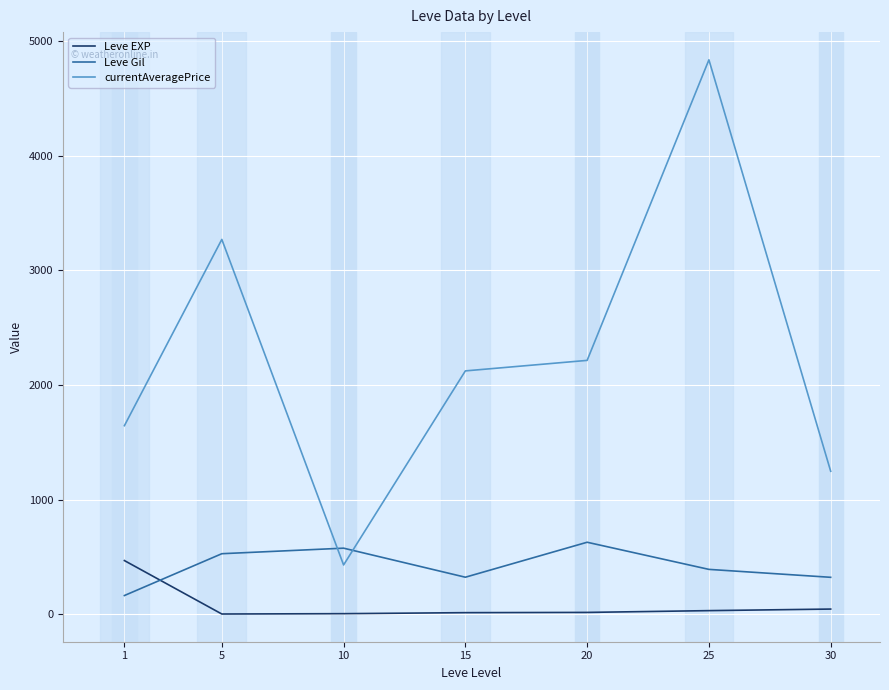

What is the difference between the maximum and minimum values in the Leve EXP series?

466.2